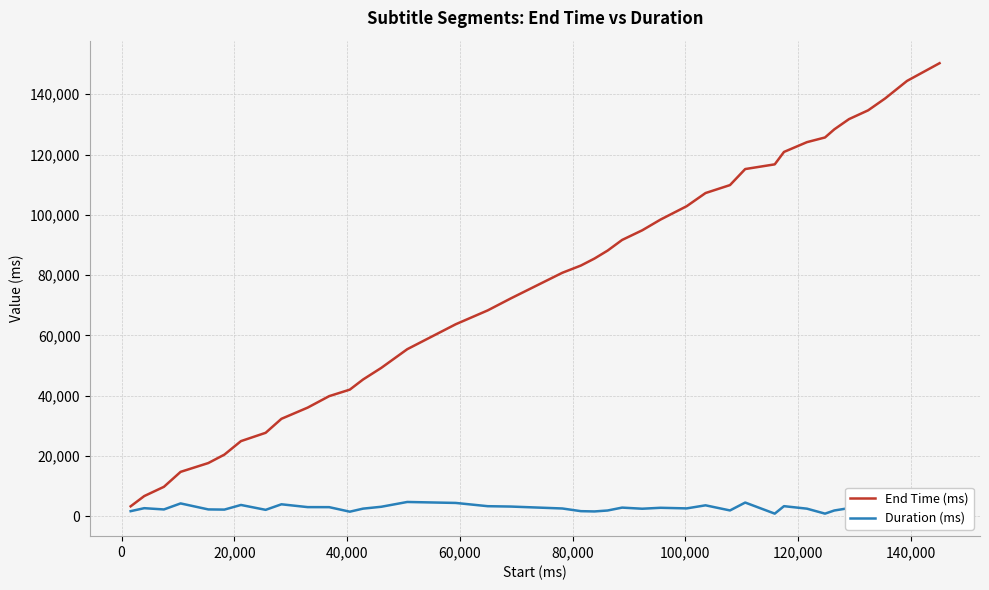

How many interior local valleys does the Duration (ms) series have?

11